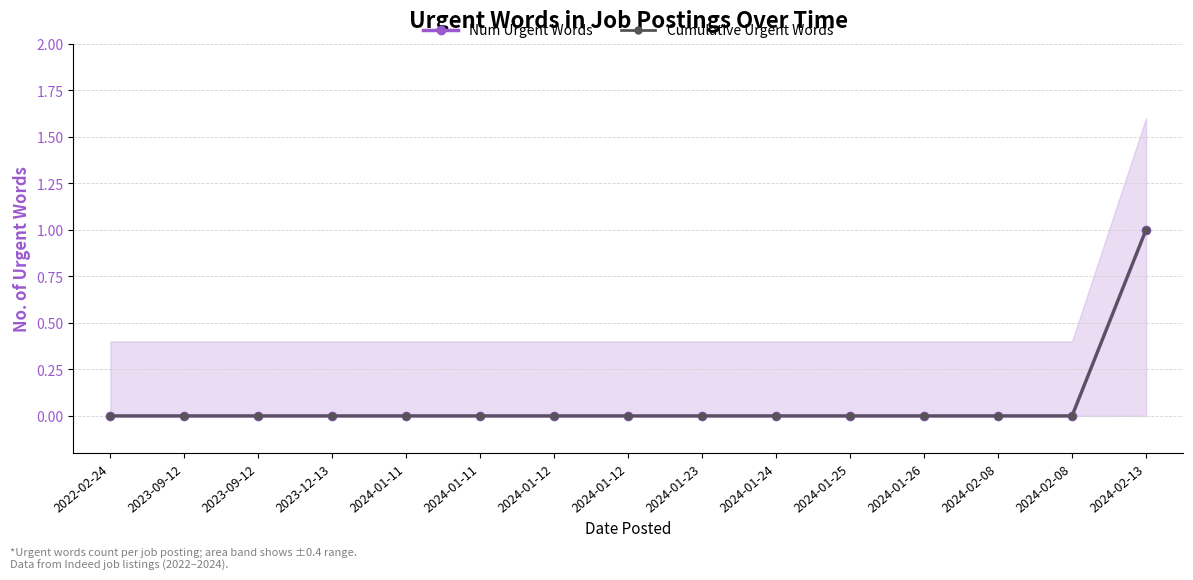

How many lines are shown in the chart?

2